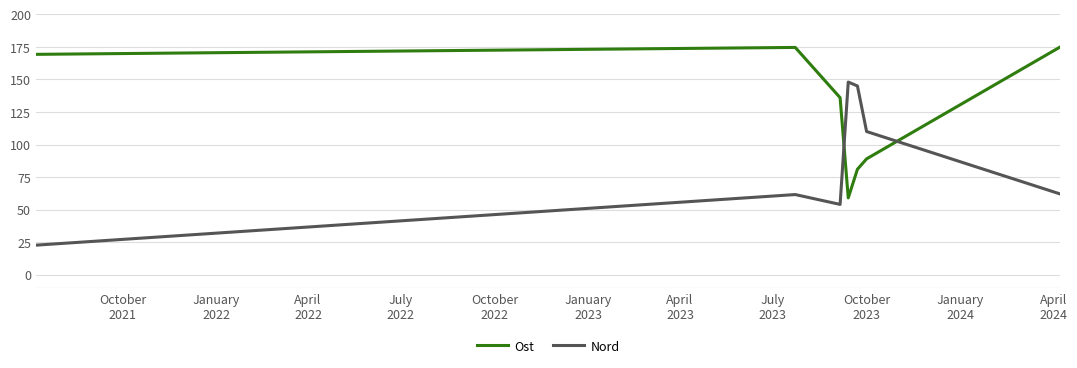

What is the difference between the maximum and second lowest values in the Nord series?

94.0